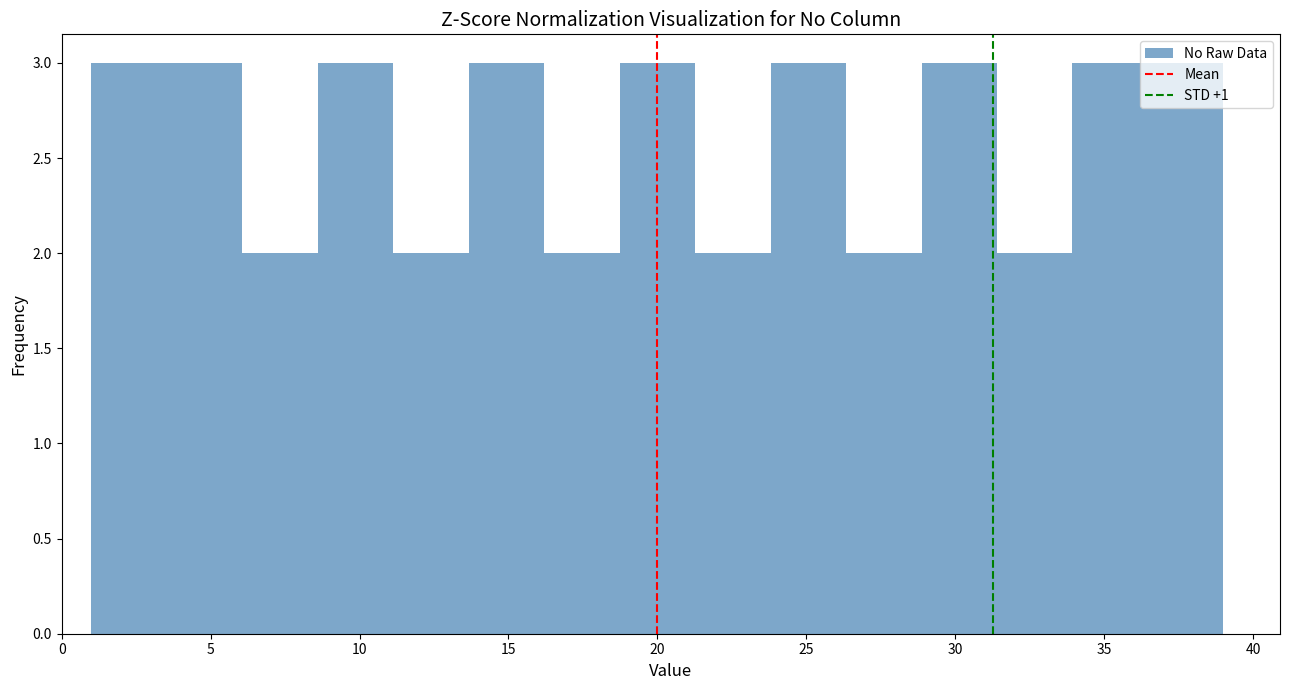

Reading left to right, list every bar in this chart as the range it spans on the x-axis followed by its height. Neither the bar edges nor the heights are printed on the chart, so give them approximately, as read against the axes.

1.0 to 3.5: 3
3.5 to 6.0: 3
6.0 to 8.5: 2
8.5 to 11.0: 3
11.0 to 13.5: 2
13.5 to 16.0: 3
16.0 to 18.5: 2
18.5 to 21.5: 3
21.5 to 24.0: 2
24.0 to 26.5: 3
26.5 to 29.0: 2
29.0 to 31.5: 3
31.5 to 34.0: 2
34.0 to 36.5: 3
36.5 to 39.0: 3